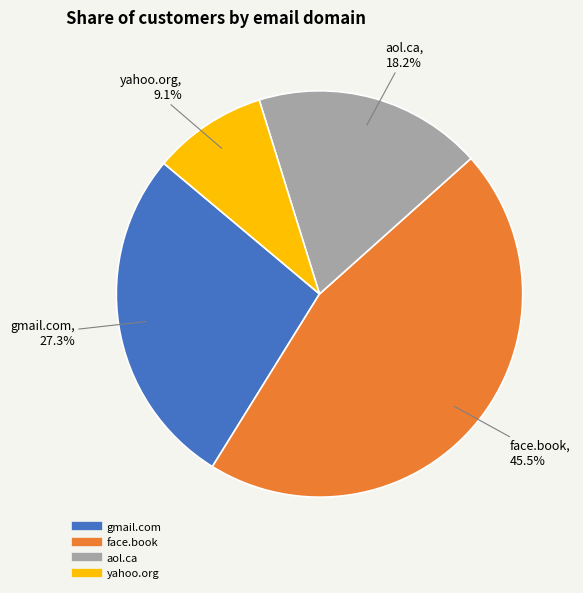

What portion of the pie excludes gmail.com?

72.7%